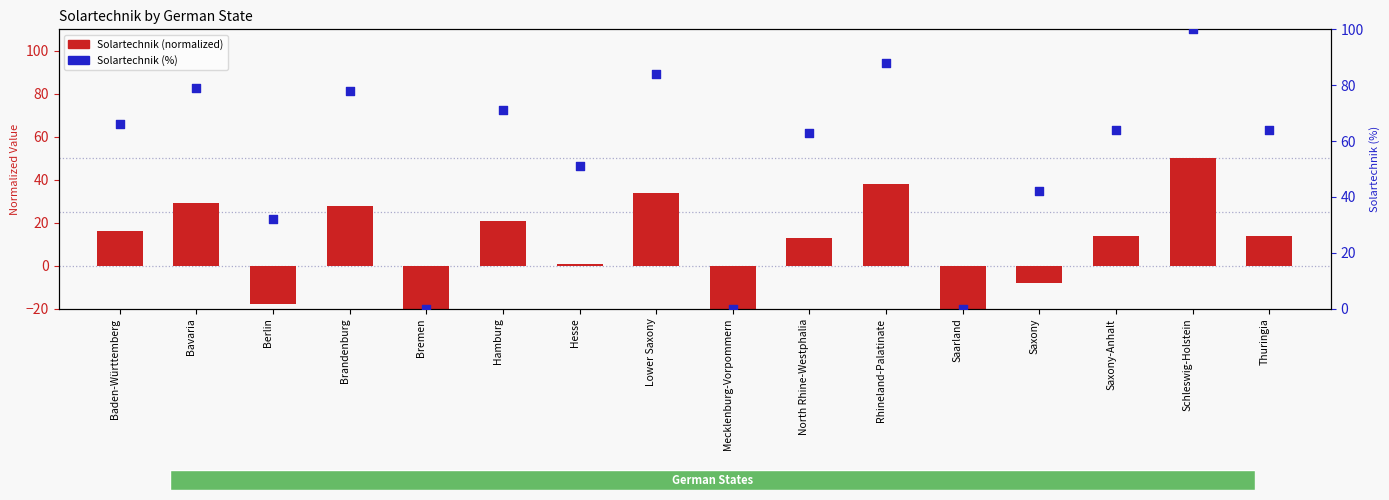

What is the change in value from Bavaria to Bremen?

-79